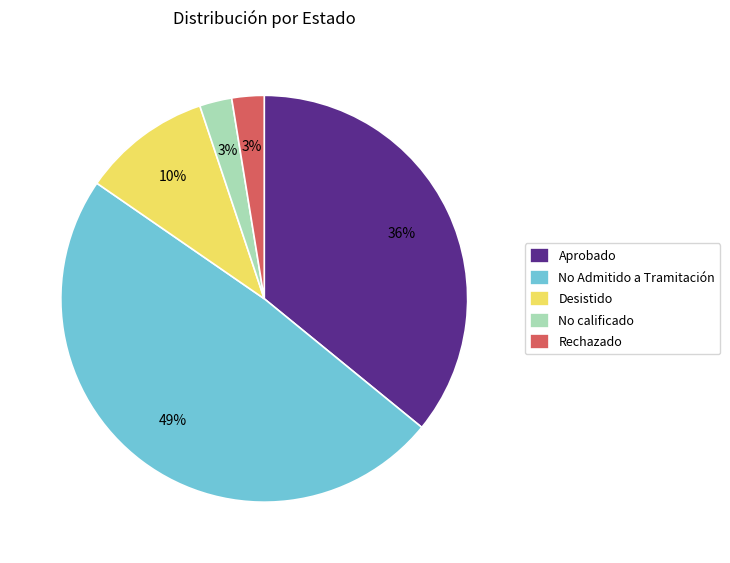

Which slice is the largest?

No Admitido a Tramitación